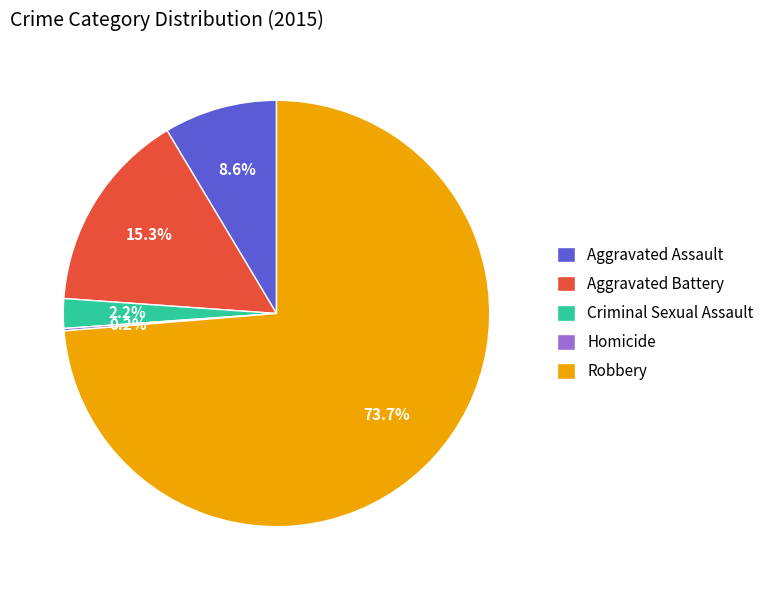

To the nearest percent, what percentage of the pie is Criminal Sexual Assault?

2%